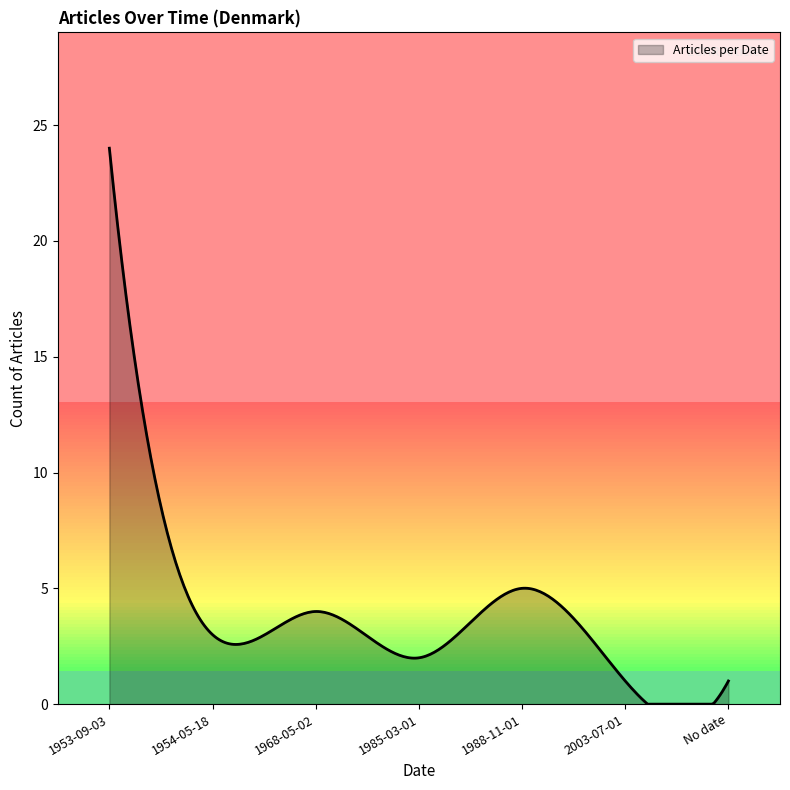

What is the greatest value displayed?

24.0